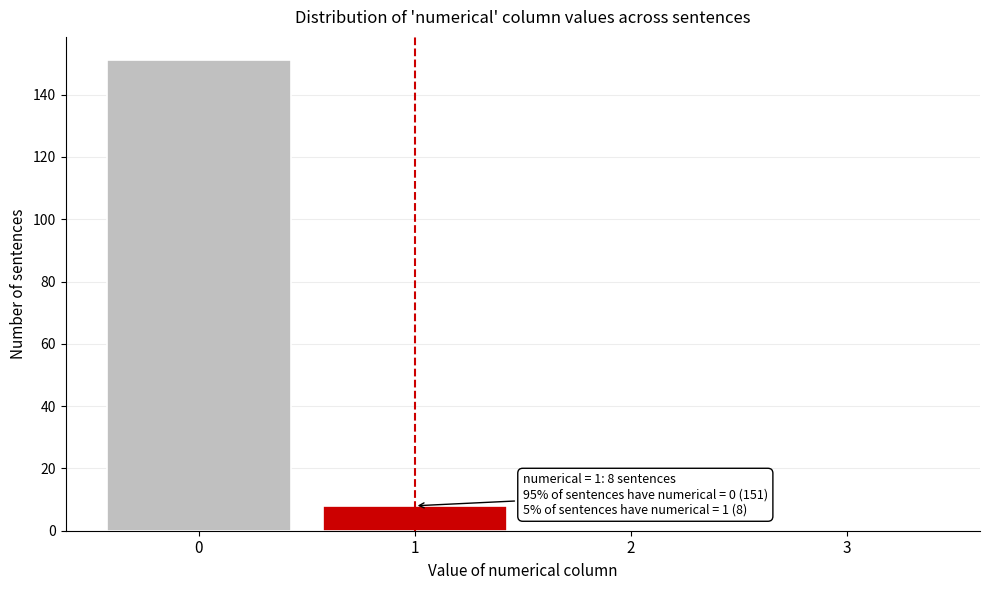

Reading left to right, what are all the values shown in this chart?

0=151	1=8	2=0	3=0